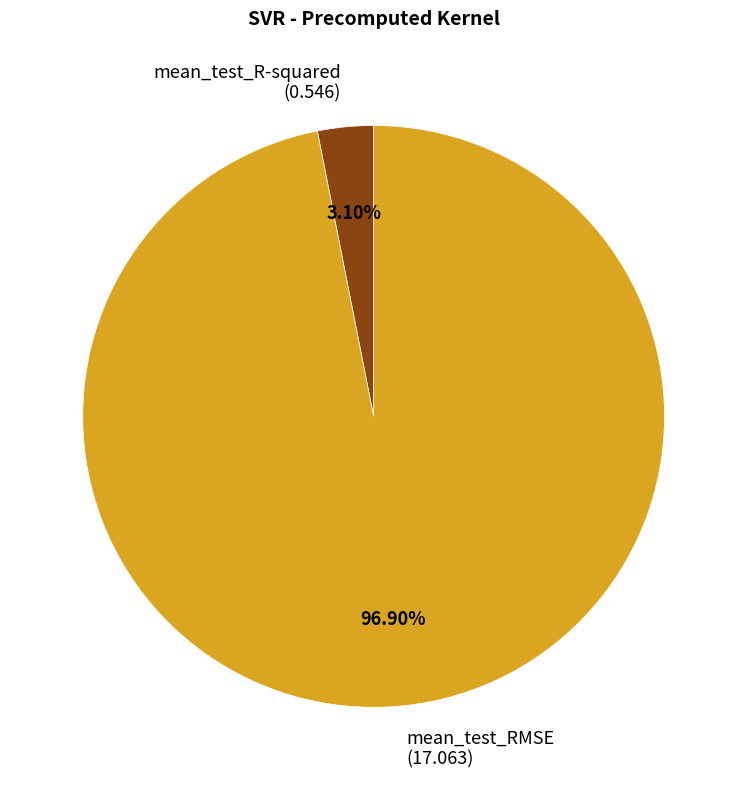

Which has a higher value, mean_test_RMSE (17.063) or mean_test_R-squared (0.546)?

mean_test_RMSE (17.063)